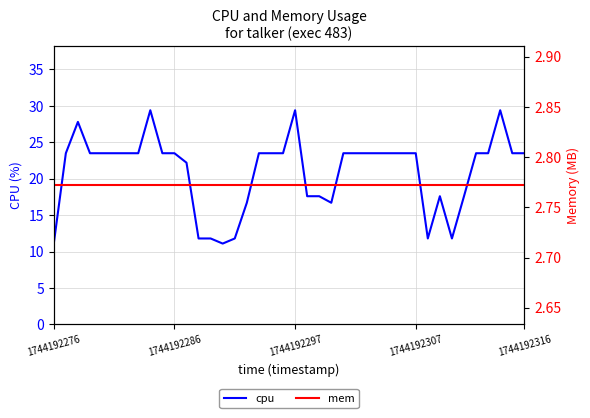

True or false: cpu has a value of 23.5 at 1744192286.

True